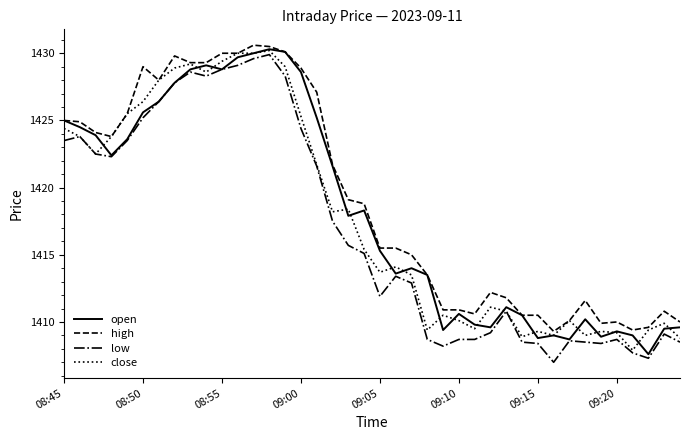

What is the average value of the close series?

1417.8